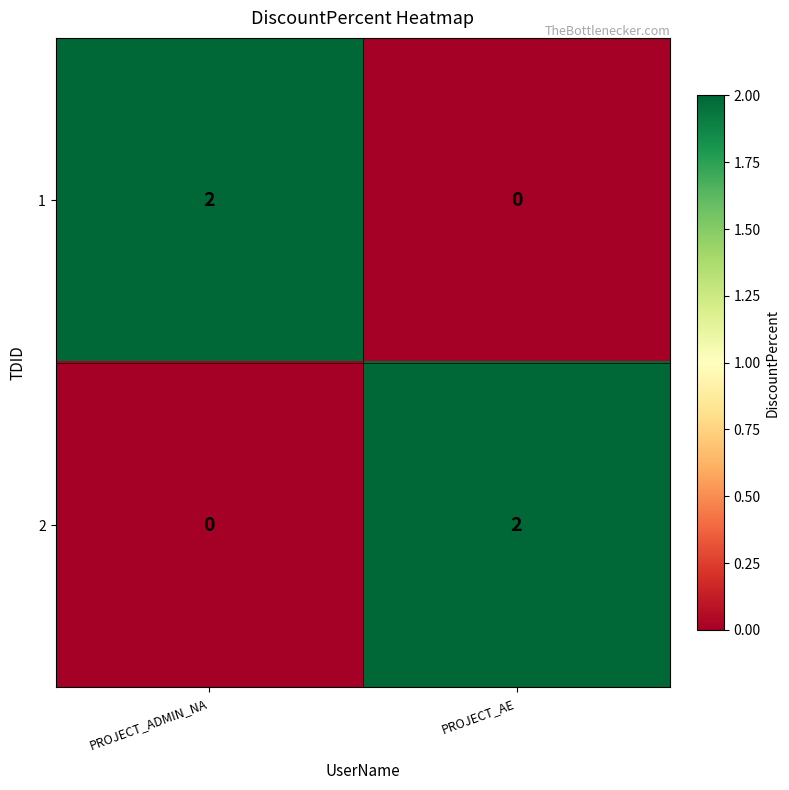

True or false: 2 has a value of 0 at PROJECT_ADMIN_NA.

True